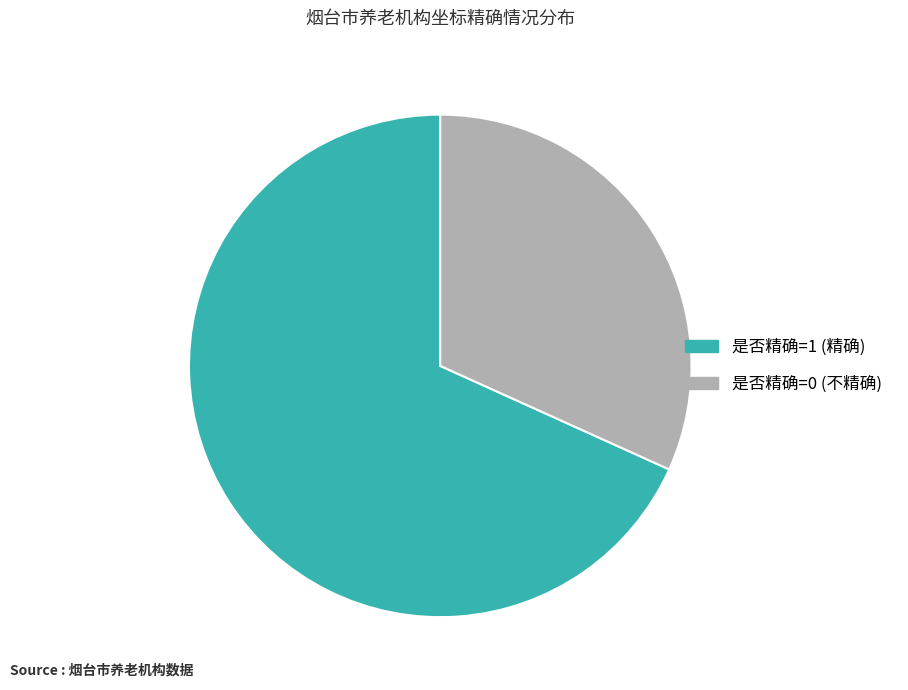

Which category accounts for the majority?

是否精确=1 (精确)